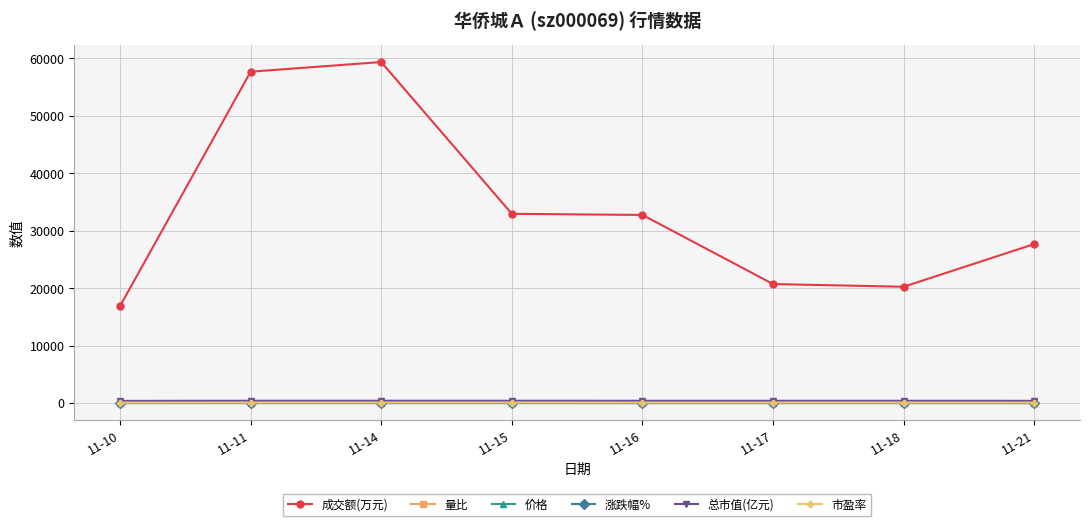

True or false: 成交额(万元) and 价格 intersect in this chart.

False